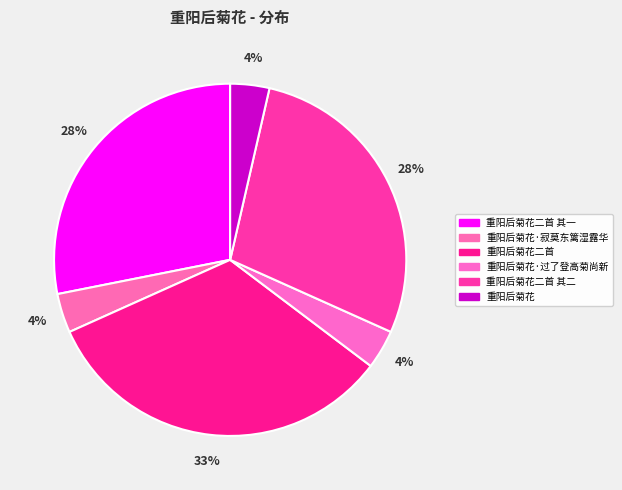

True or false: 重阳后菊花·寂莫东篱湿露华 accounts for 4% of the total.

True